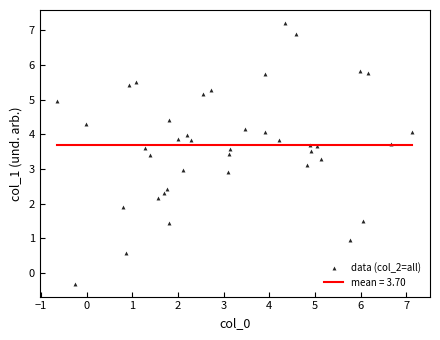

What is the range of X values (max minus min)?

7.8